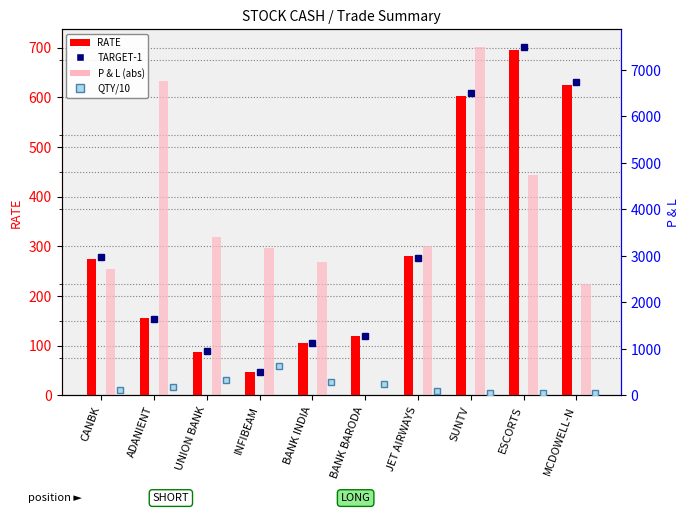

Rank the categories by RATE value from lowest to highest.

INFIBEAM, UNION BANK, BANK INDIA, BANK BARODA, ADANIENT, CANBK, JET AIRWAYS, SUNTV, MCDOWELL-N, ESCORTS